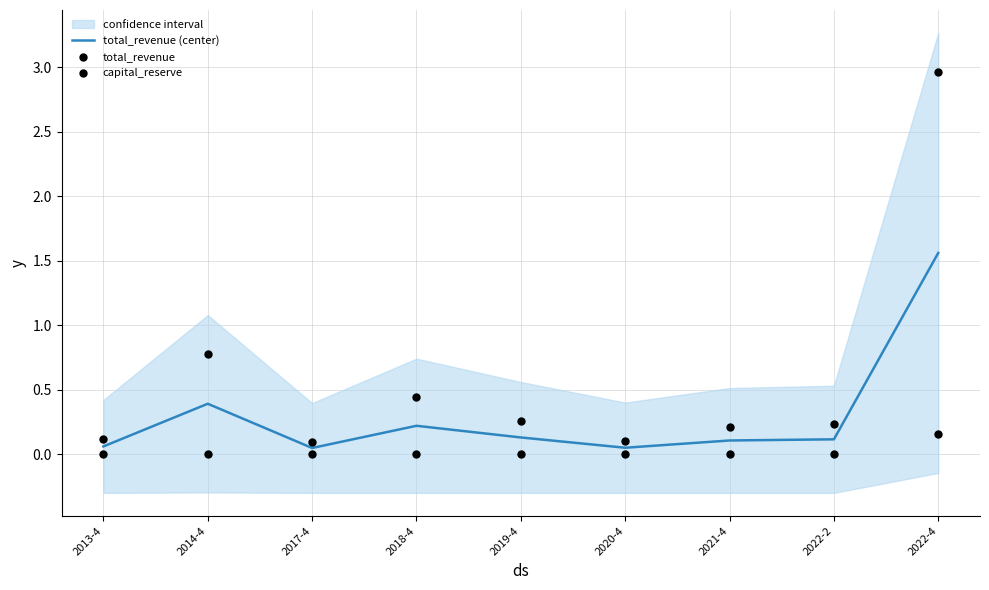

What are all the series names shown in the legend?

total_revenue (center), total_revenue, capital_reserve